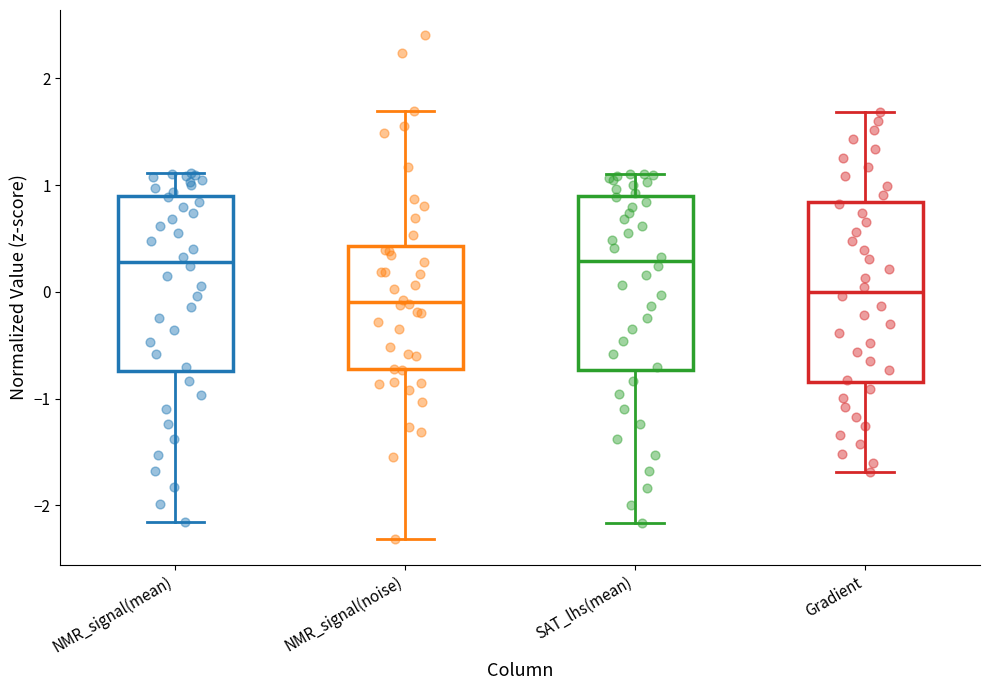

Reading left to right, transcribe this box plot: for each box, give where its median line is, the range the box spans, and where its two whiskers end, as read against the y-axis. The values are not printed on the chart, so give them approximately, as read against the axis.

NMR_signal(mean): median 0.3, box -0.7 to 0.9, whiskers -2.2 to 1.1
NMR_signal(noise): median -0.1, box -0.7 to 0.4, whiskers -2.3 to 1.7
SAT_lhs(mean): median 0.3, box -0.7 to 0.9, whiskers -2.2 to 1.1
Gradient: median 0.0, box -0.8 to 0.8, whiskers -1.7 to 1.7